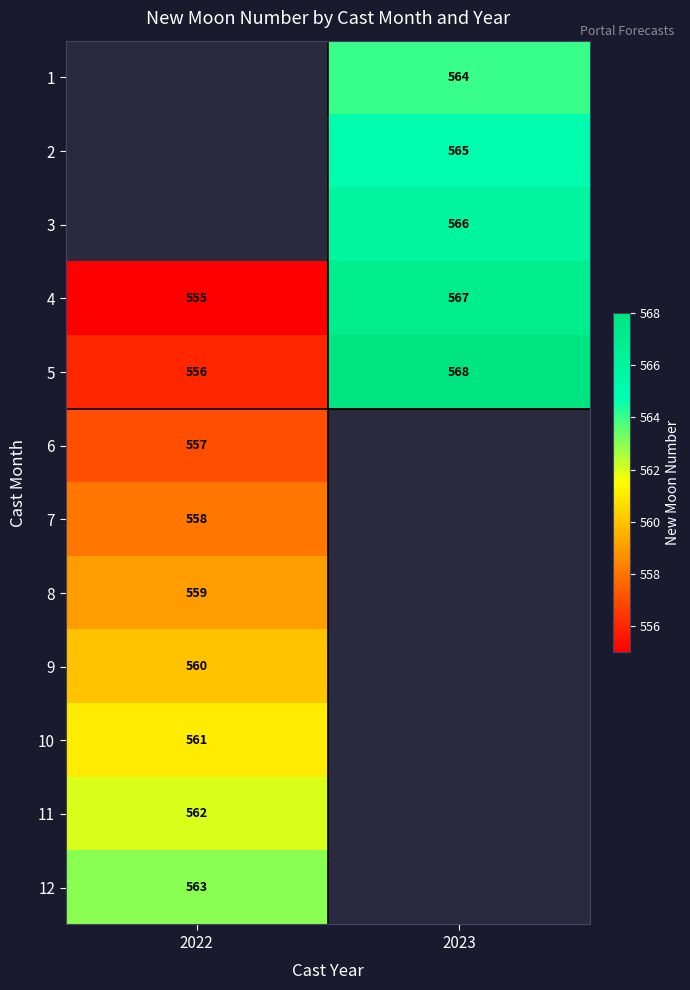

Read the 4 value at 2022, to the nearest 5.

555